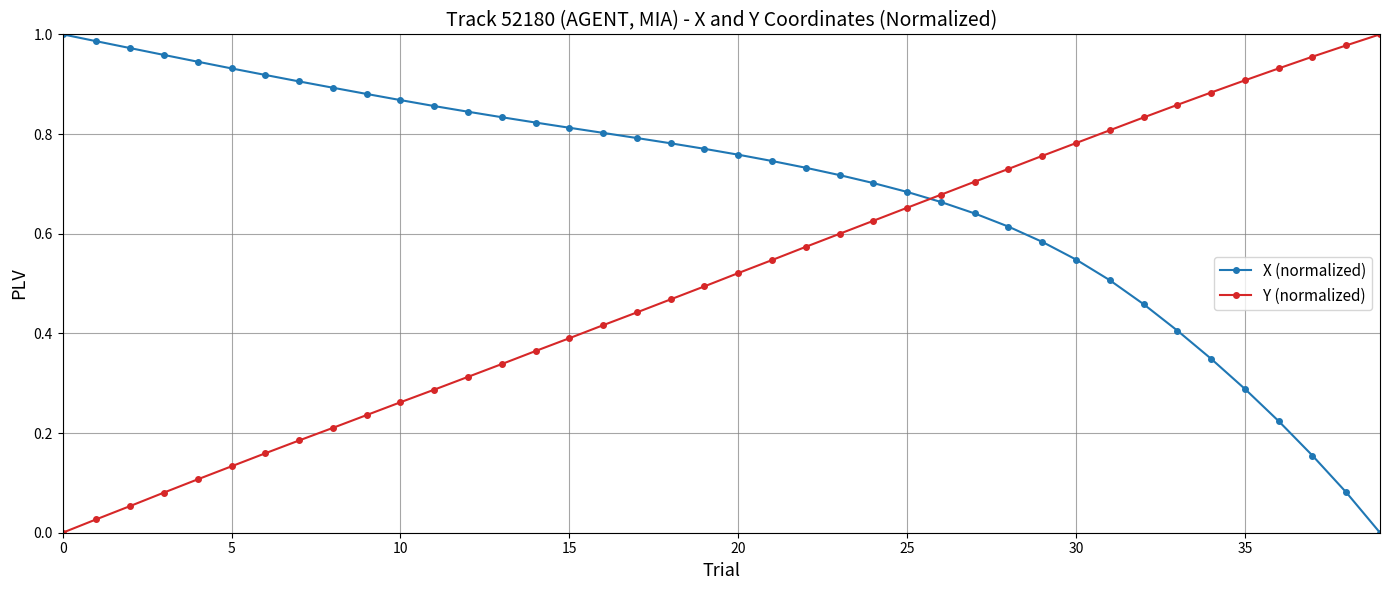

How many values in the X (normalized) series exceed 0?

39